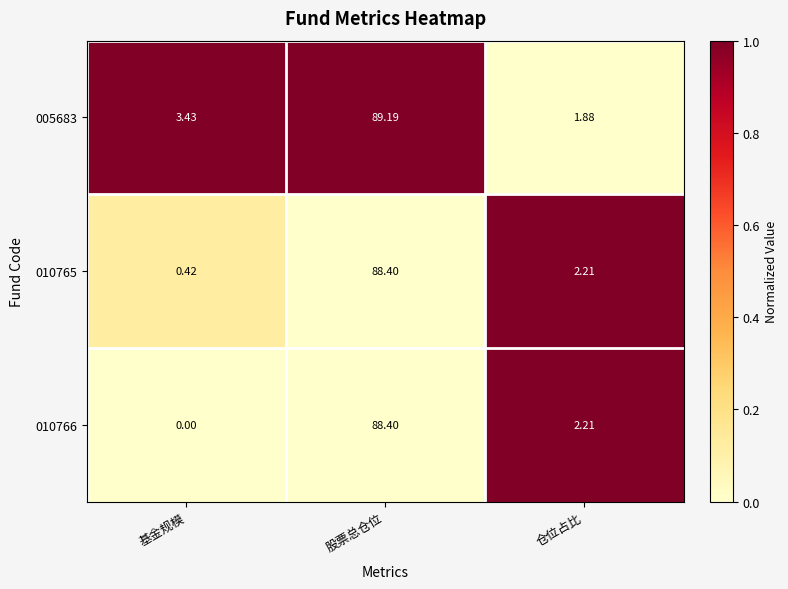

Which category has the lowest value in the 005683 series?

仓位占比